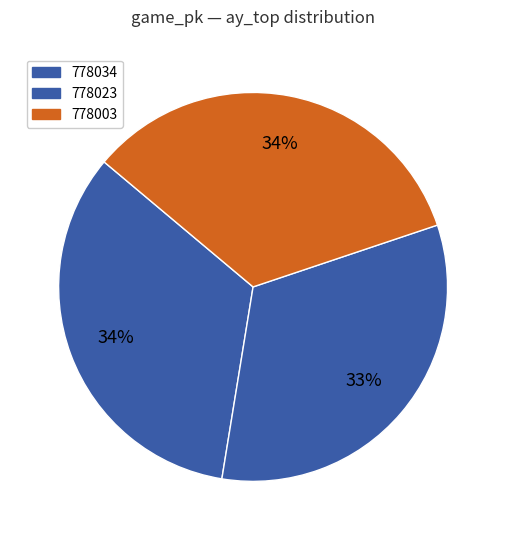

Approximately how many times larger is the value at 778034 compared to 778023?

1.0